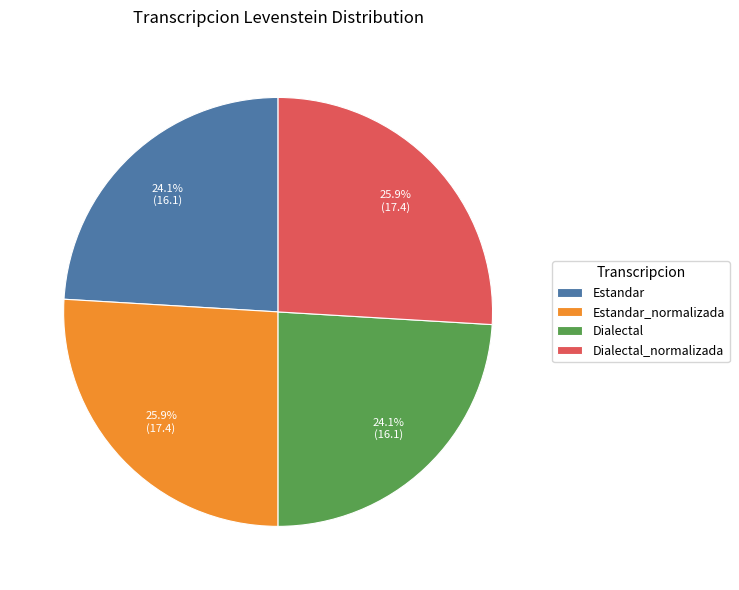

Does Estandar_normalizada account for over 50% of the chart?

No